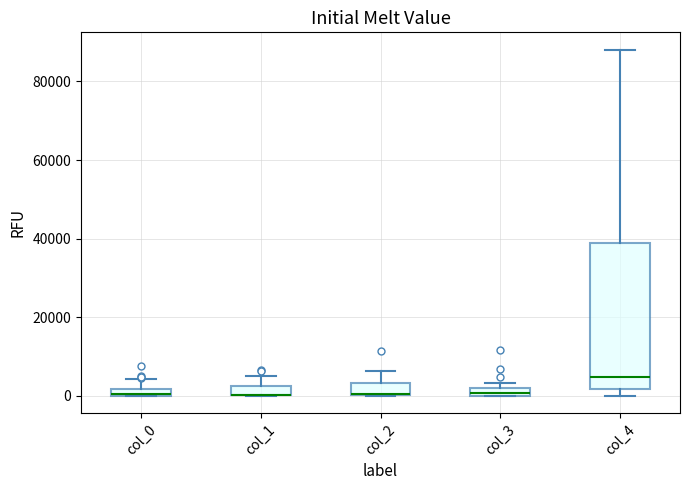

Where is the lower edge of the box for col_4 on the y-axis? The values are not printed on the chart, so give them approximately, as read against the axis.

2000